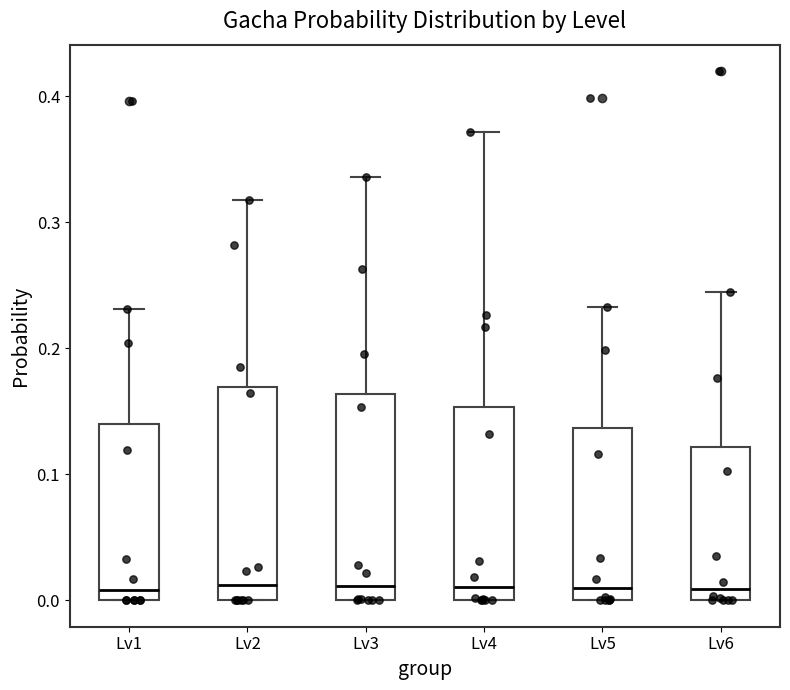

Reading left to right, read every box against the y-axis: the position of its median line, the range the box covers, and the ends of its whiskers. The values are not printed on the chart, so give them approximately, as read against the axis.

Lv1: median 0.01, box 0.00 to 0.14, whiskers 0.00 to 0.23
Lv2: median 0.01, box 0.00 to 0.17, whiskers 0.00 to 0.32
Lv3: median 0.01, box 0.00 to 0.16, whiskers 0.00 to 0.34
Lv4: median 0.01, box 0.00 to 0.15, whiskers 0.00 to 0.37
Lv5: median 0.01, box 0.00 to 0.14, whiskers 0.00 to 0.23
Lv6: median 0.01, box 0.00 to 0.12, whiskers 0.00 to 0.25